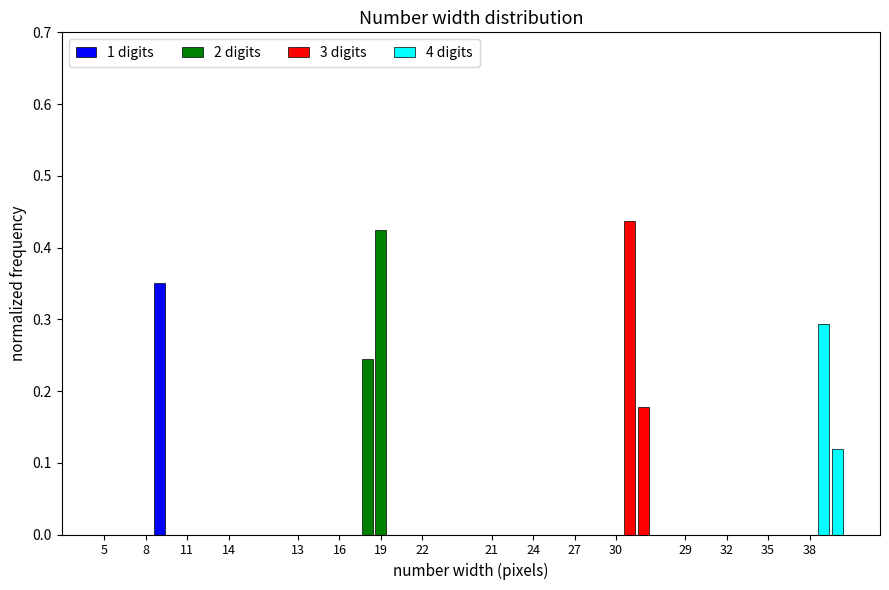

Between 19 and 22, which is larger?

19